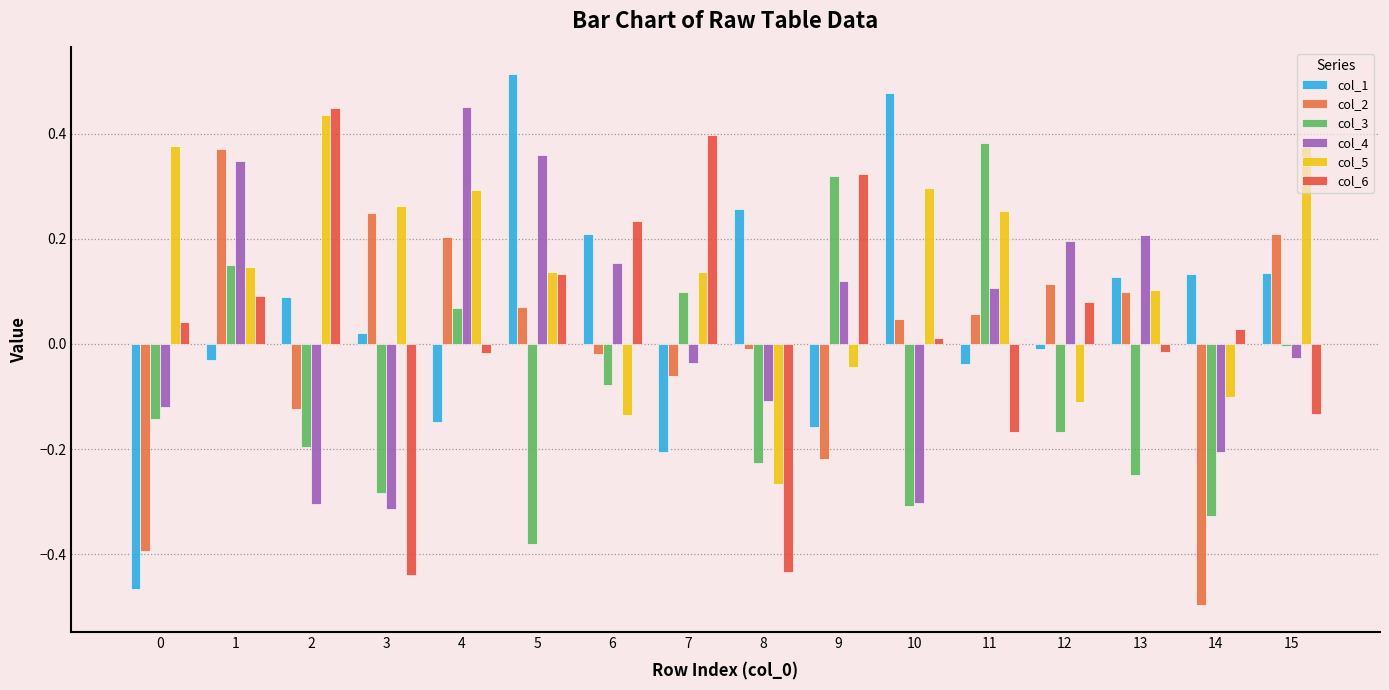

Count the number of data series in this chart.

6